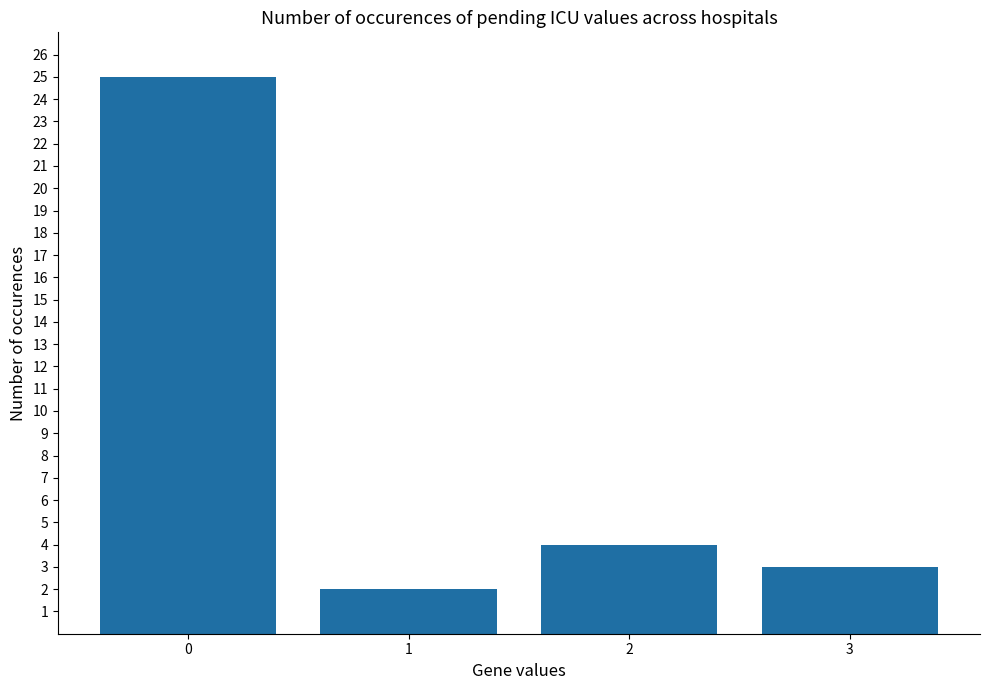

Reading left to right, list all the values displayed in this chart.

0=25	1=2	2=4	3=3